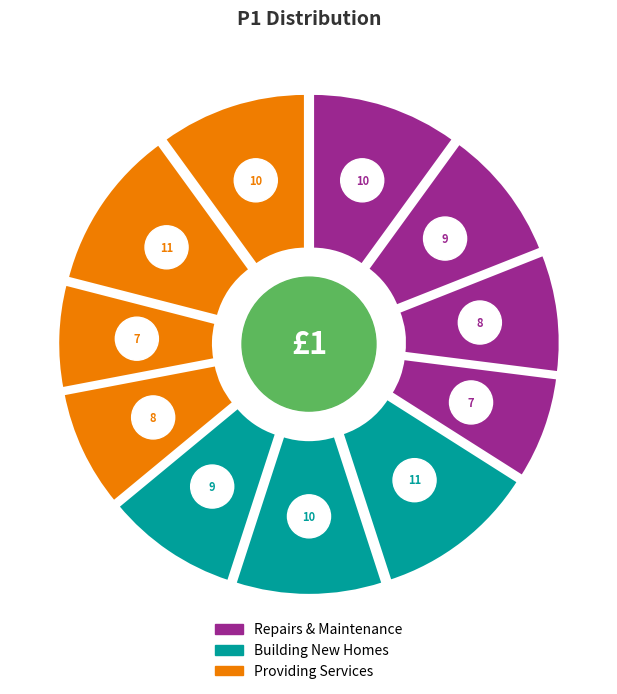

Approximately how many times larger is the value at 5 compared to 9?

0.9